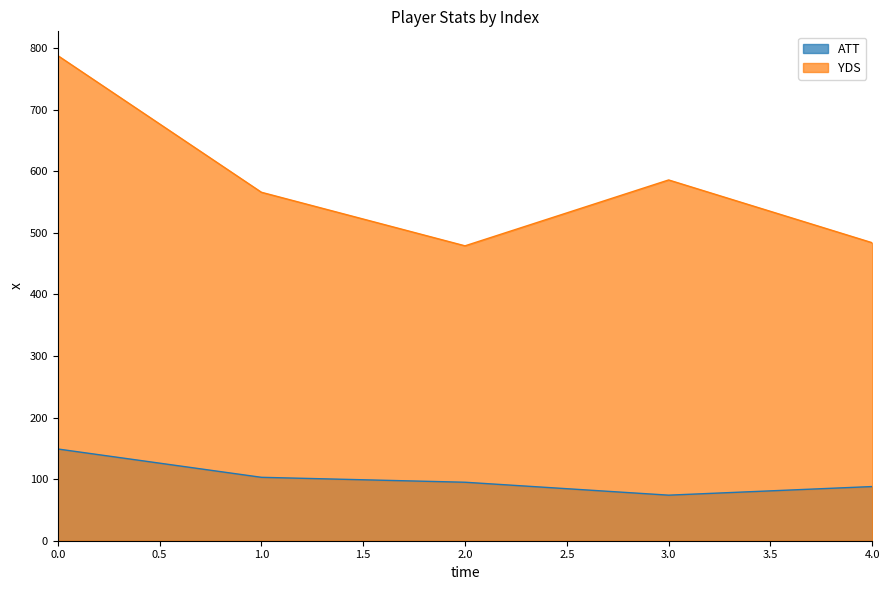

Is it true that ATT equals 265 at 0.0?

False